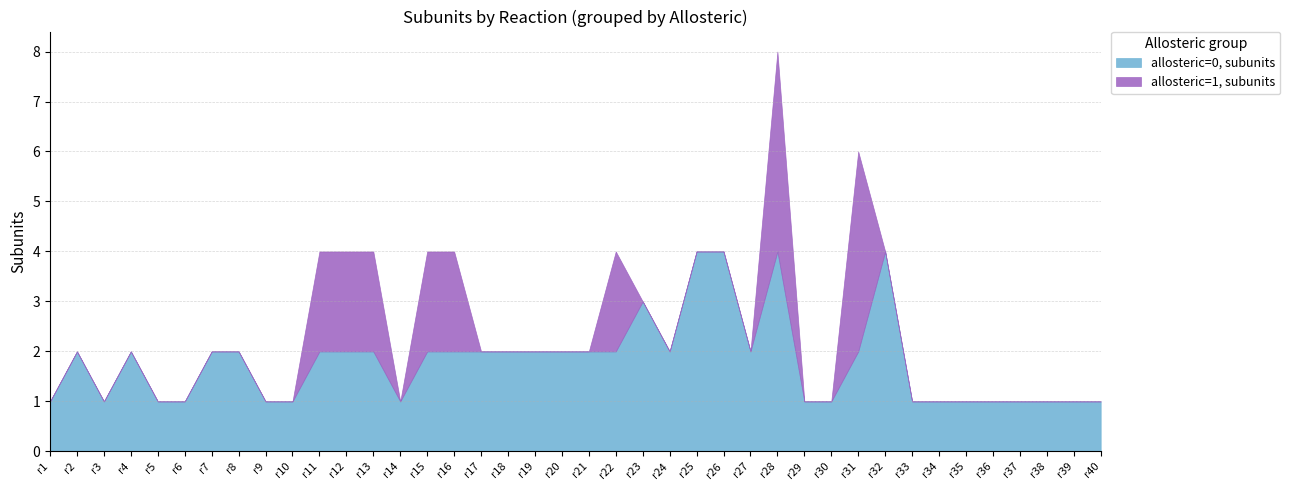

Does the chart have visible grid lines?

Yes